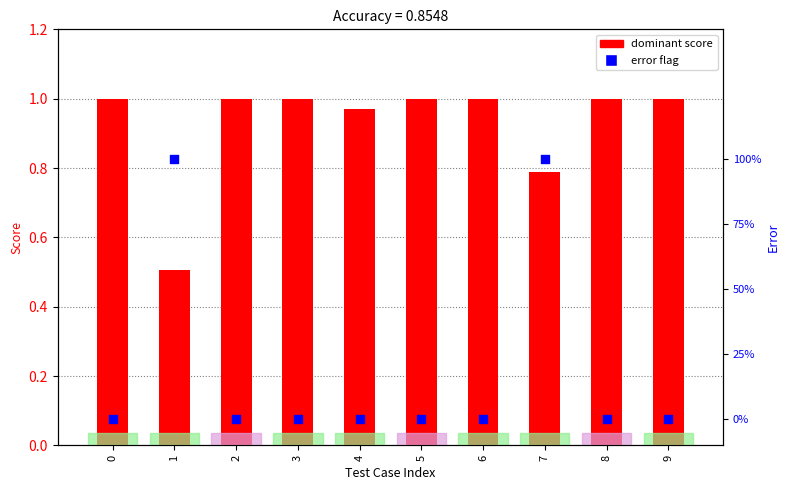

Which series reaches the maximum Y coordinate?

error (0=correct, 1=wrong)